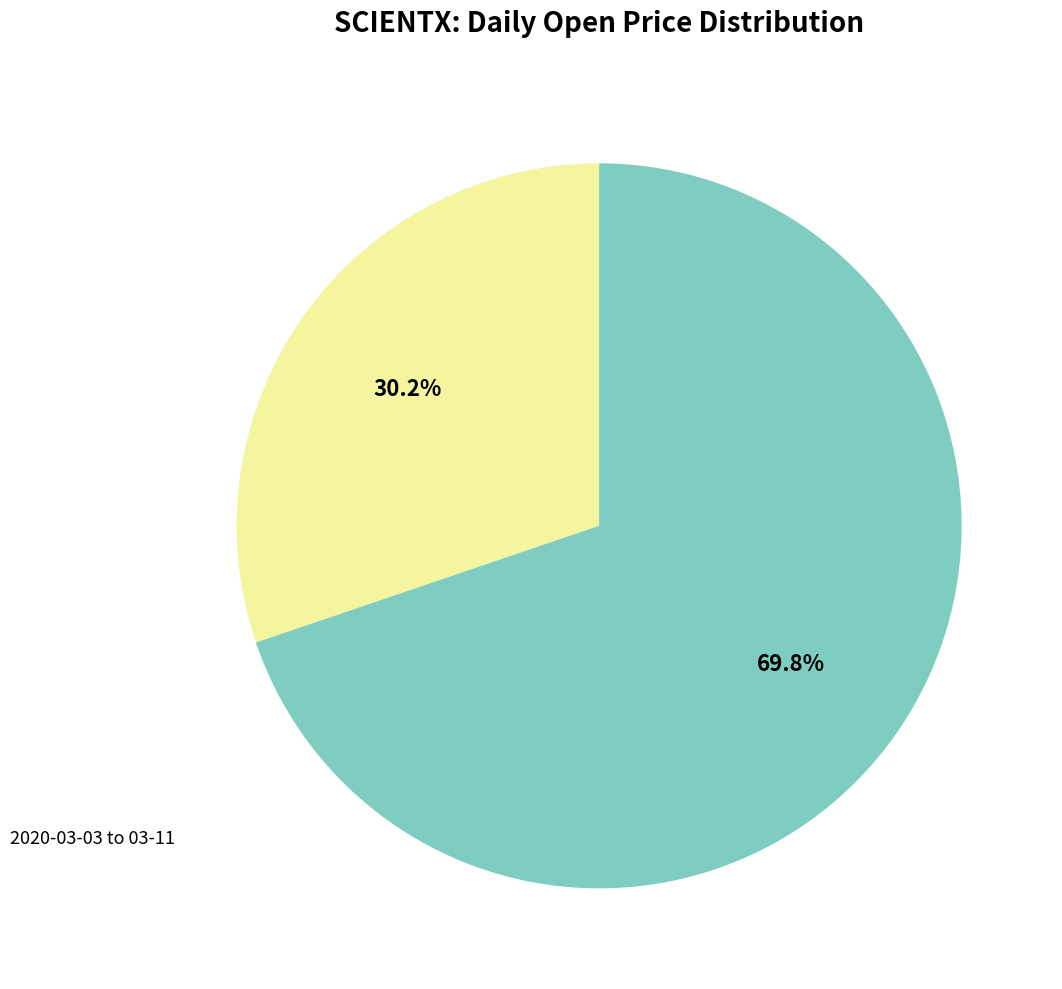

Does any single category account for the majority?

Yes